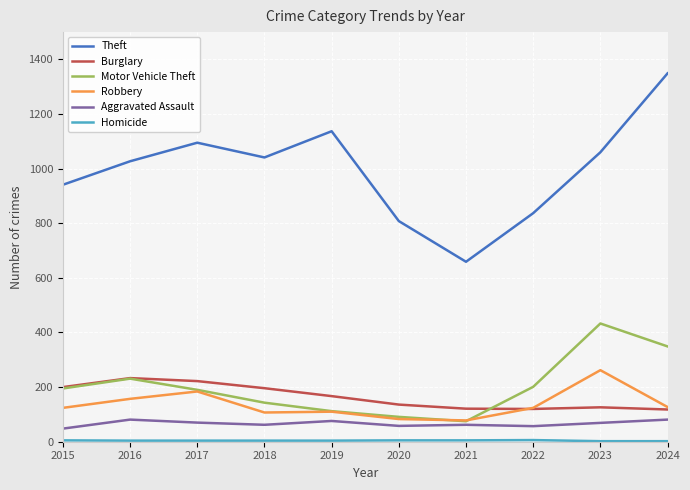

What is the average value of the Motor Vehicle Theft series?

202